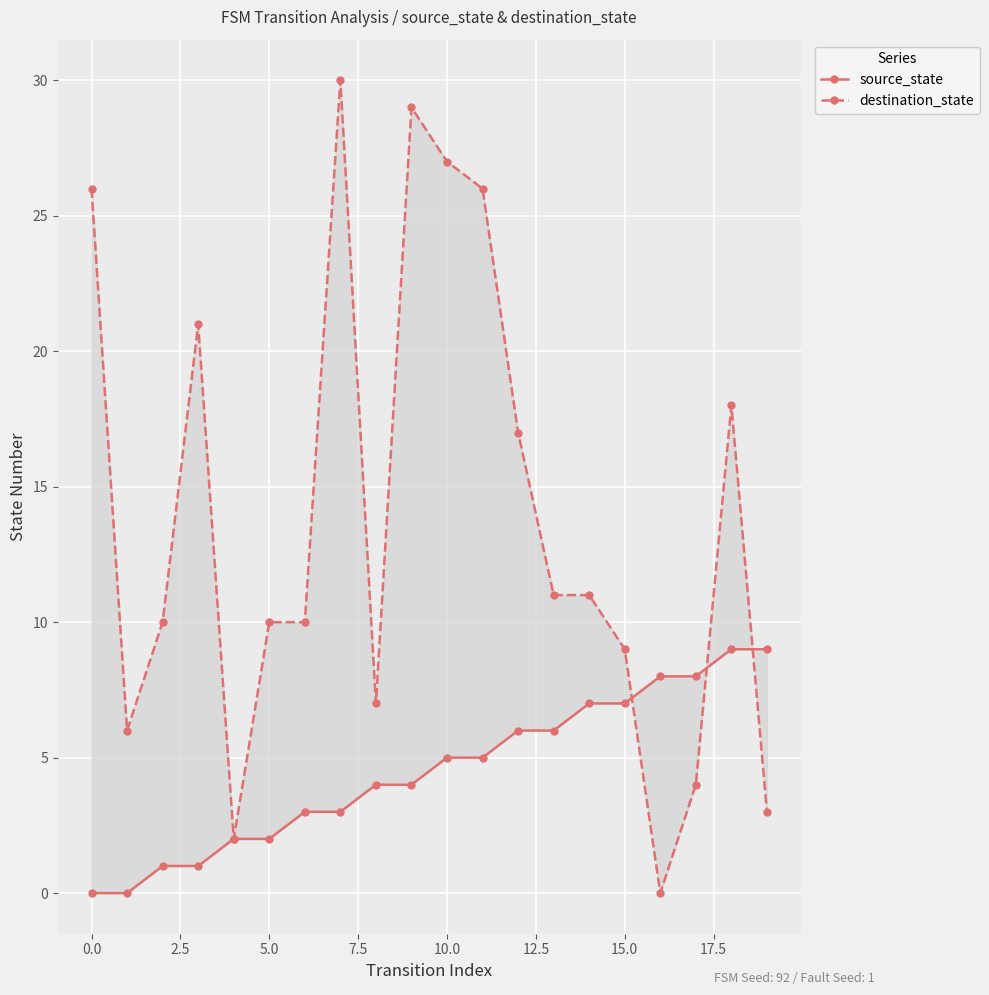

What is the difference between the maximum and minimum values in the destination_state series?

30